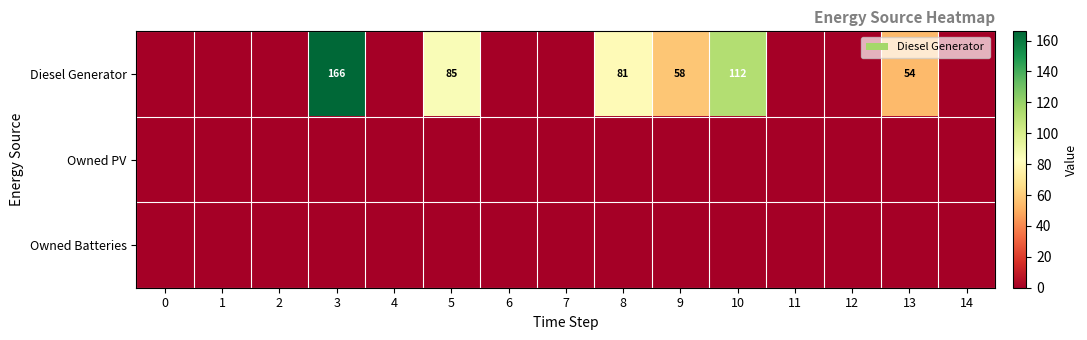

Which series has the largest range (max minus min)?

Diesel Generator